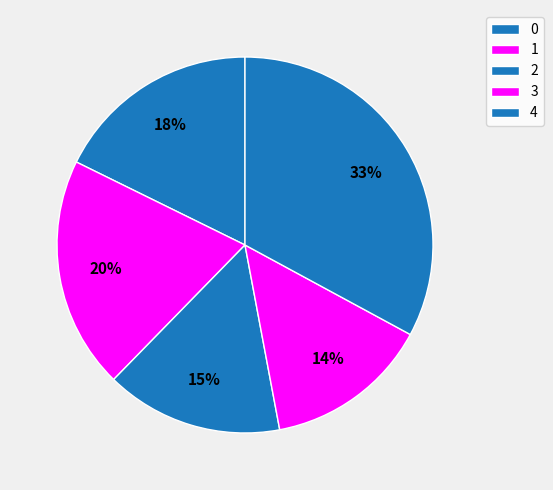

To the nearest percent, what portion does 0 represent?

18%